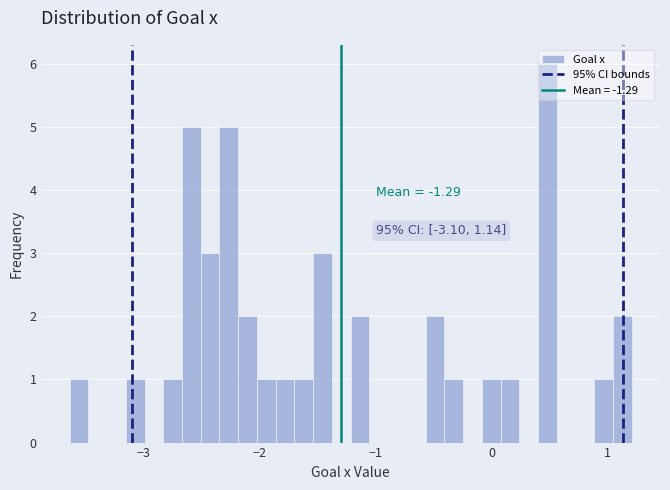

Around what value on the x-axis is the tallest bar? Give the approximate position of its centre, as read against the axis.

0.5